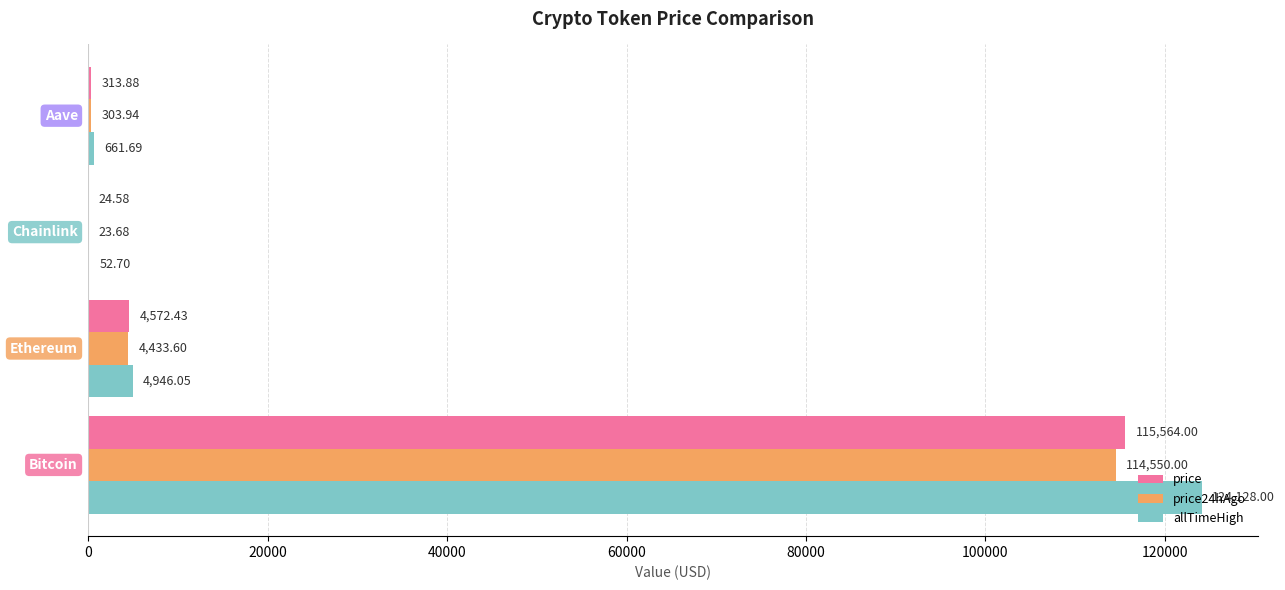

Which series has the largest total across all categories?

allTimeHigh